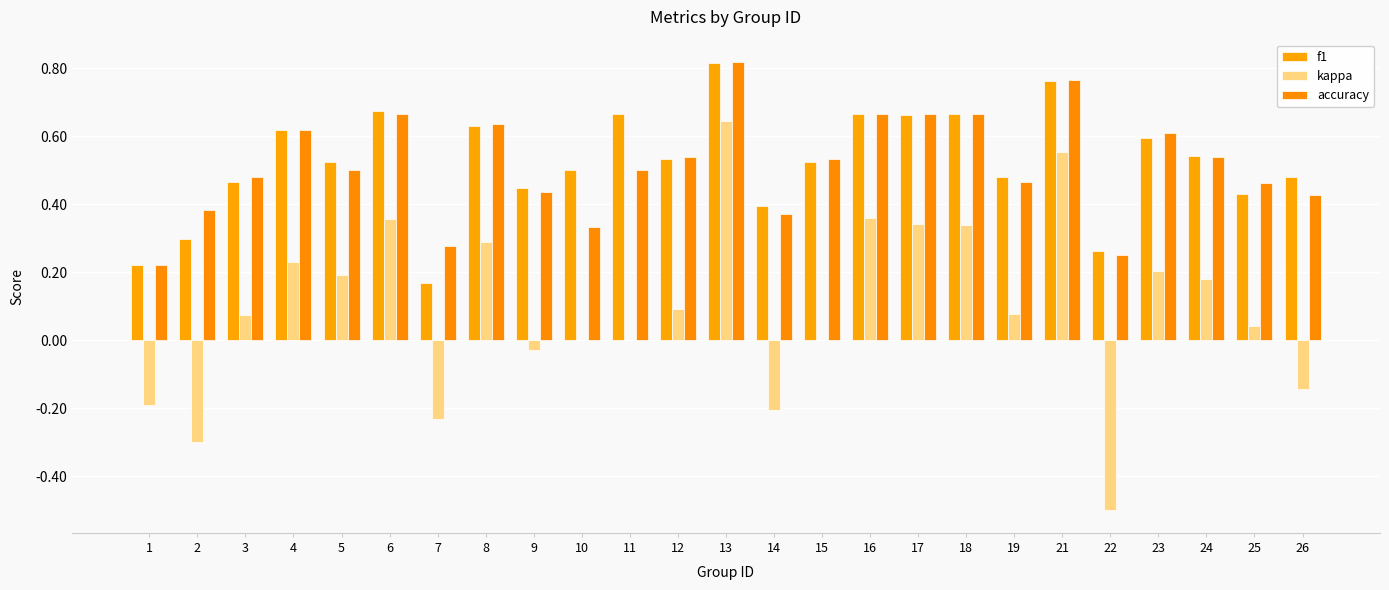

Count the f1 values in the range 0 to 1.

25